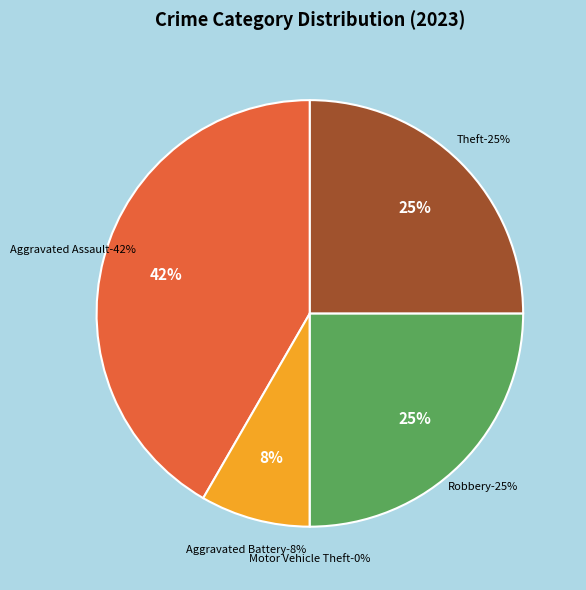

Rank the categories by value from lowest to highest.

Motor Vehicle Theft, Aggravated Battery, Robbery, Theft, Aggravated Assault